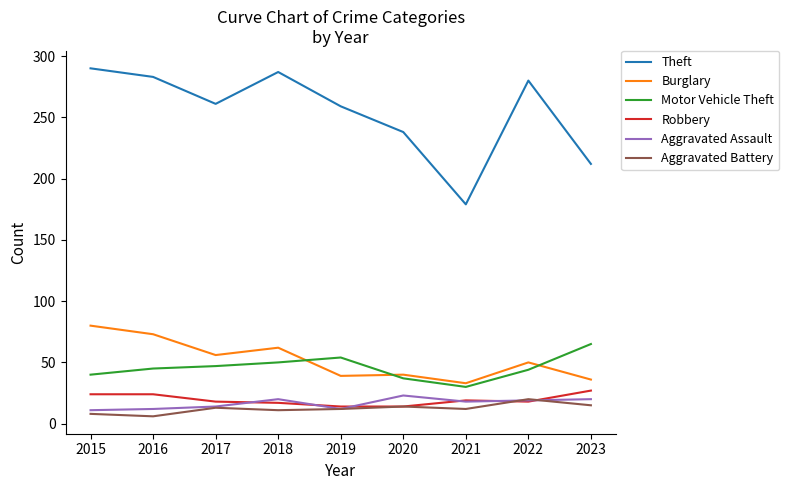

The Robbery series shows 18 at 2017. True or false?

True